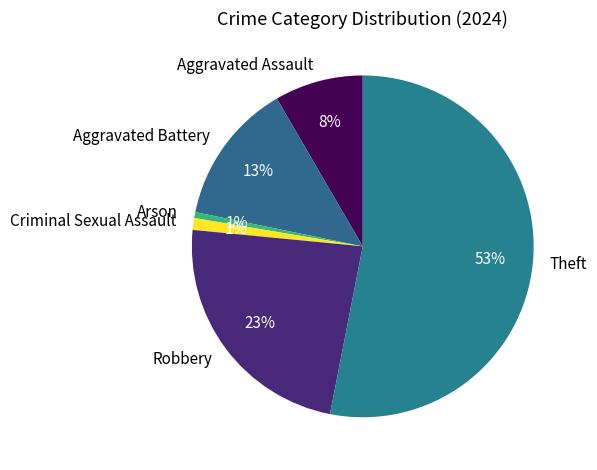

How many segments does this pie chart have?

6